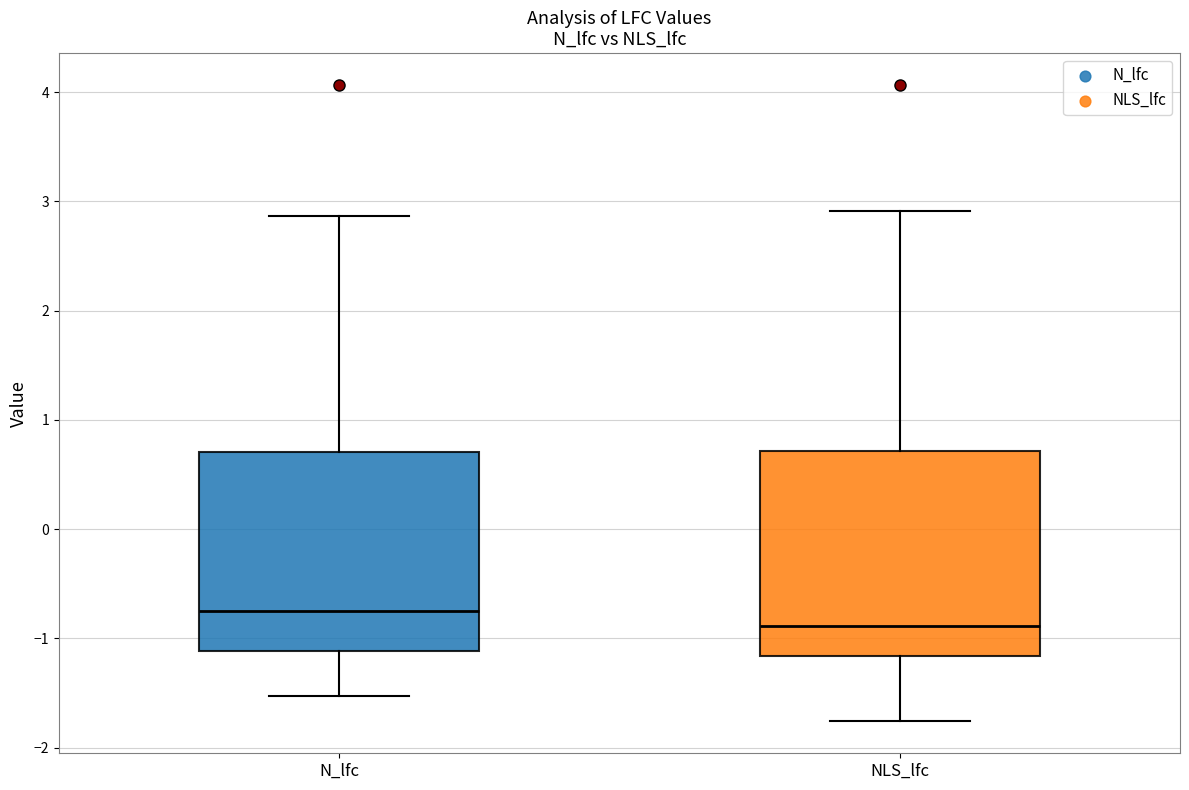

Reading left to right, read every box against the y-axis: the position of its median line, the range the box covers, and the ends of its whiskers. The values are not printed on the chart, so give them approximately, as read against the axis.

N_lfc: median -0.8, box -1.1 to 0.7, whiskers -1.5 to 2.9
NLS_lfc: median -0.9, box -1.2 to 0.7, whiskers -1.8 to 2.9